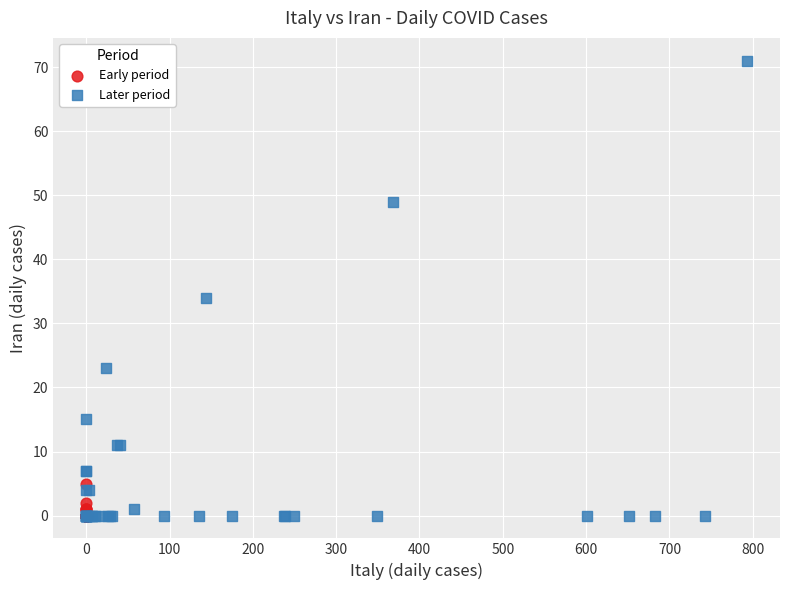

Which series reaches the maximum Y coordinate?

Later period